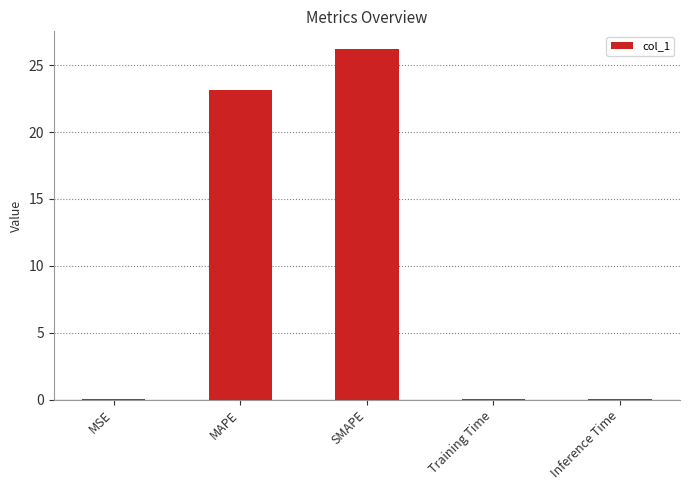

Between SMAPE and MAPE, which is larger?

SMAPE